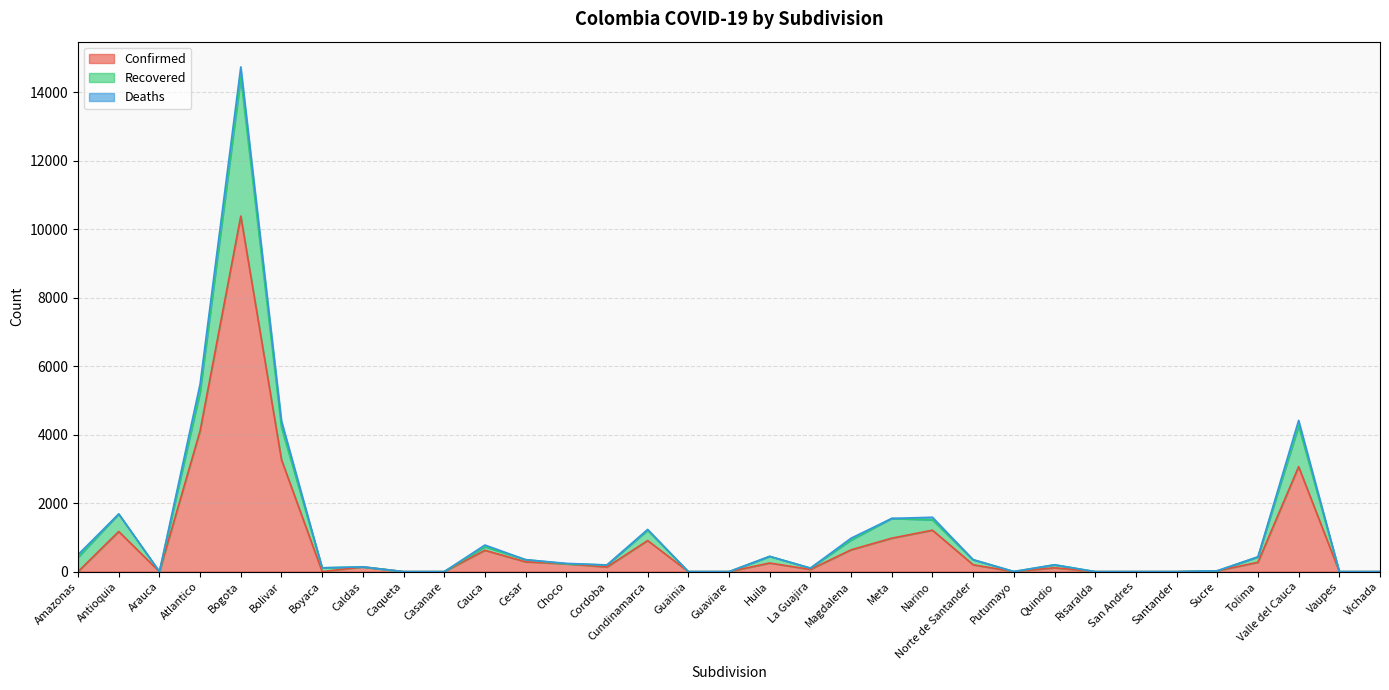

Where is Confirmed nearest to the value 5193?

Atlantico